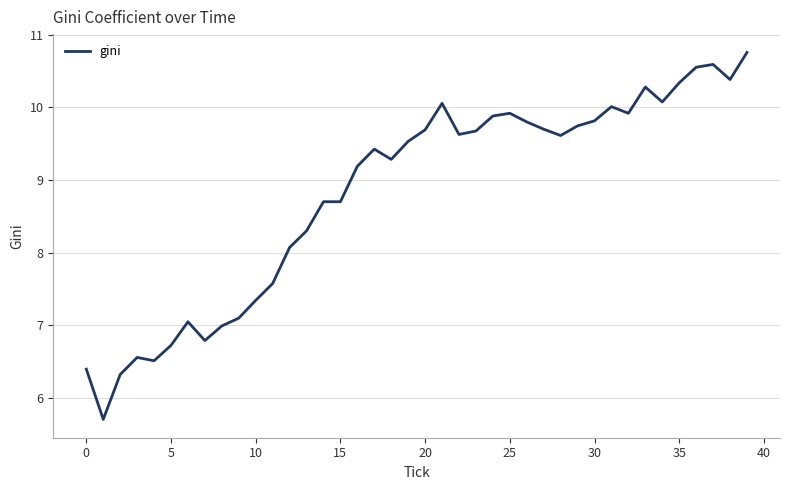

What is the difference between the maximum and minimum values?

5.1